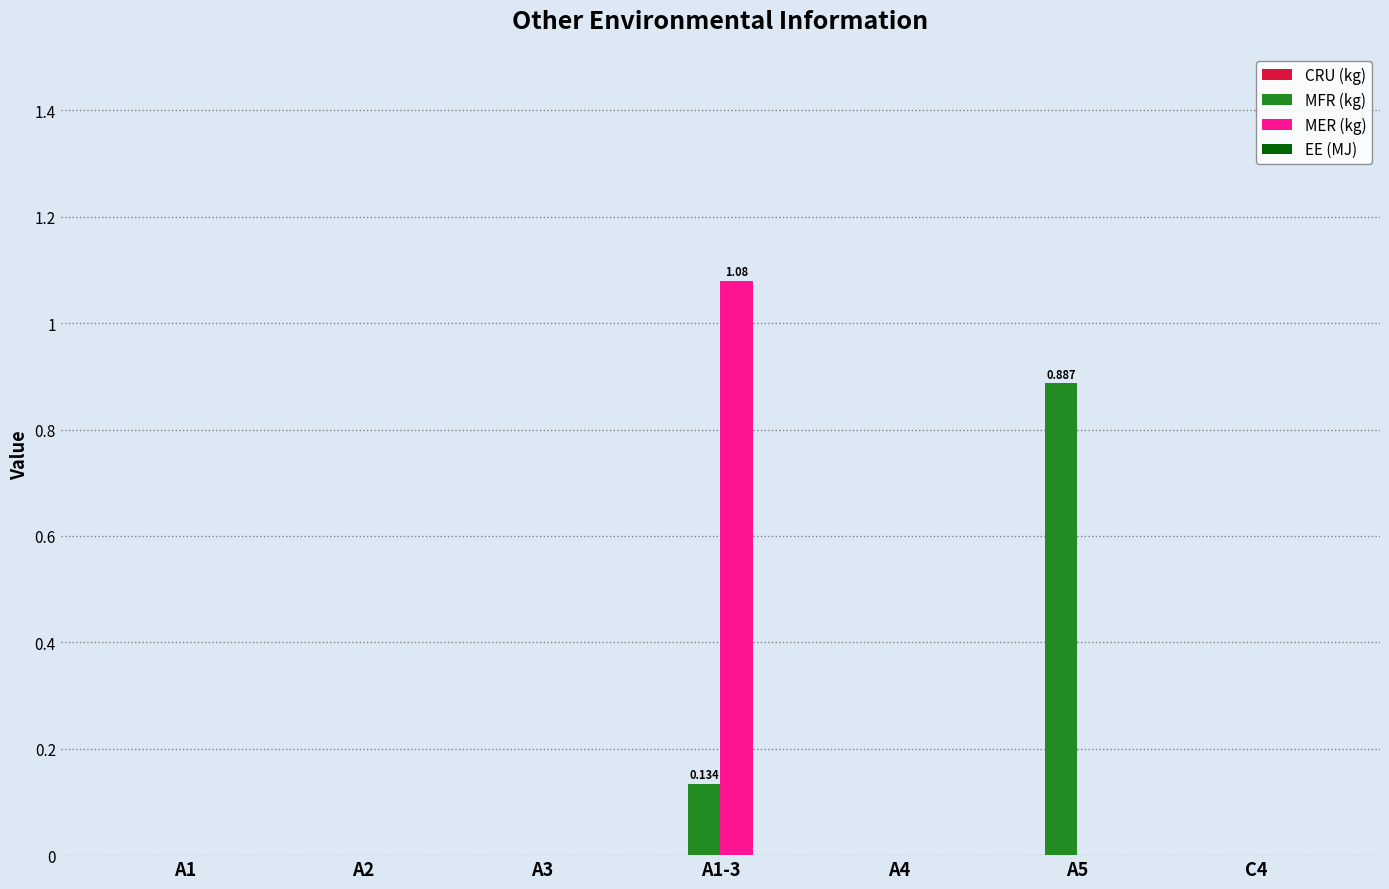

Which series changed the most between A2 and A1-3?

MER (kg)